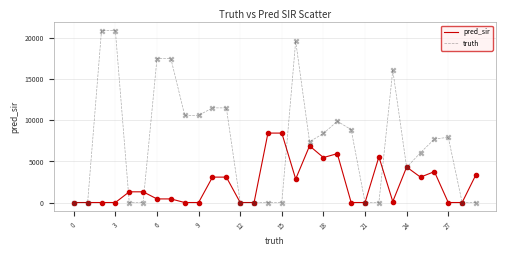

What is the highest value of the pred_sir series?

8443